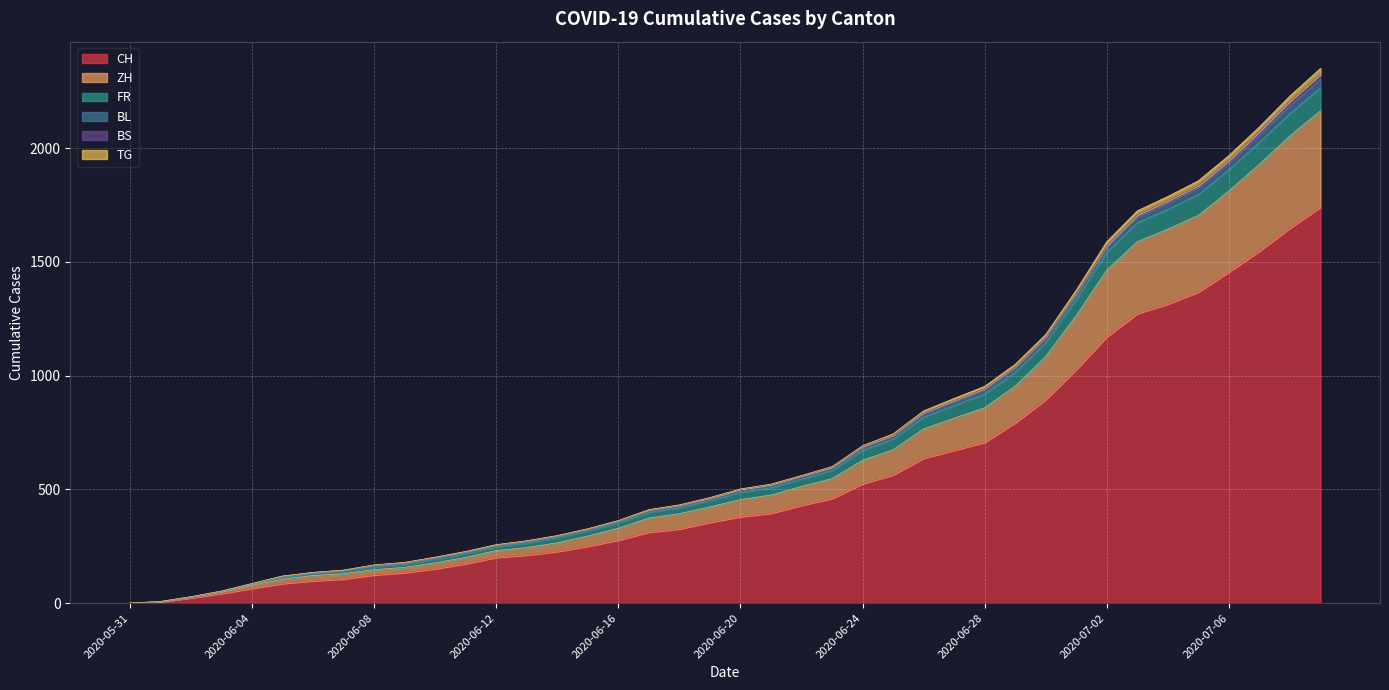

Does the chart display data point markers on the line(s)?

No